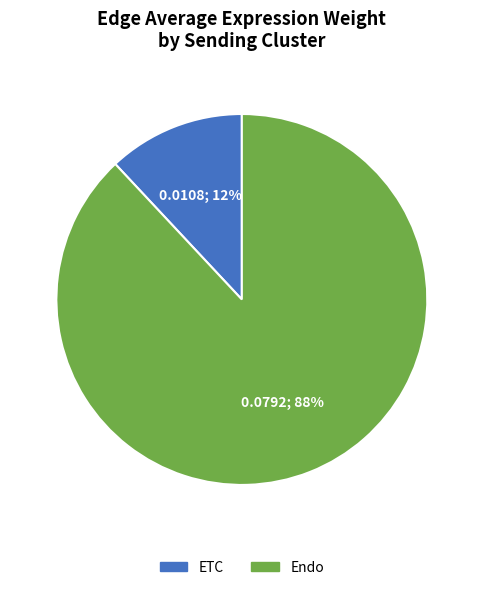

The ETC slice represents 27% of the pie. True or false?

False